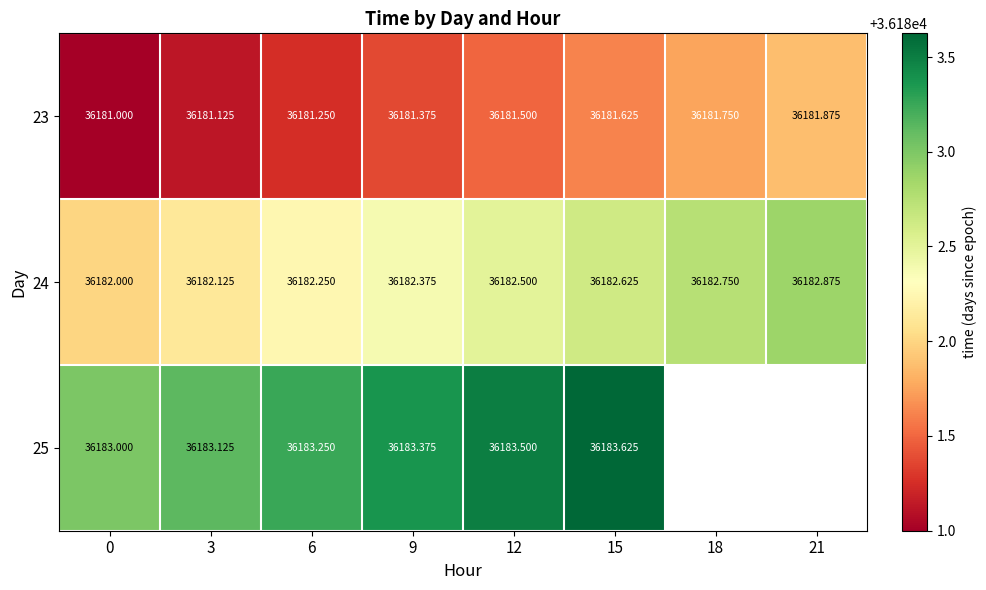

What is the sum of the 23 values at 9 and 0?

72362.4